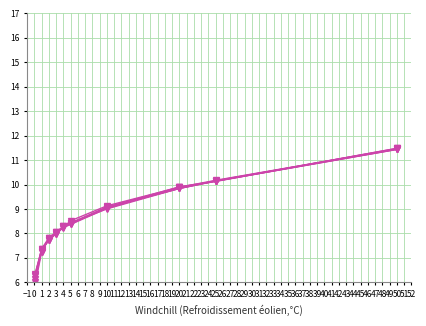

How many data points in Run 2 are above 8?

7